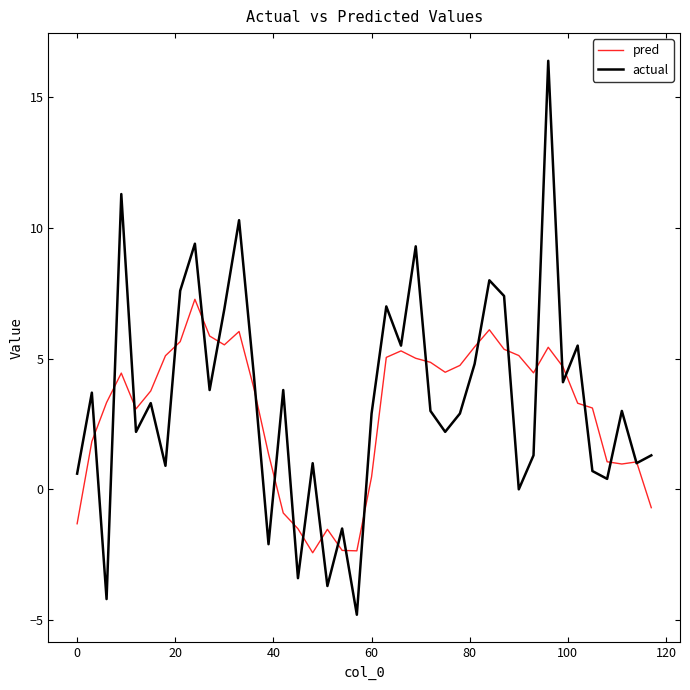

List the series in order of their peak value, highest first.

actual, pred